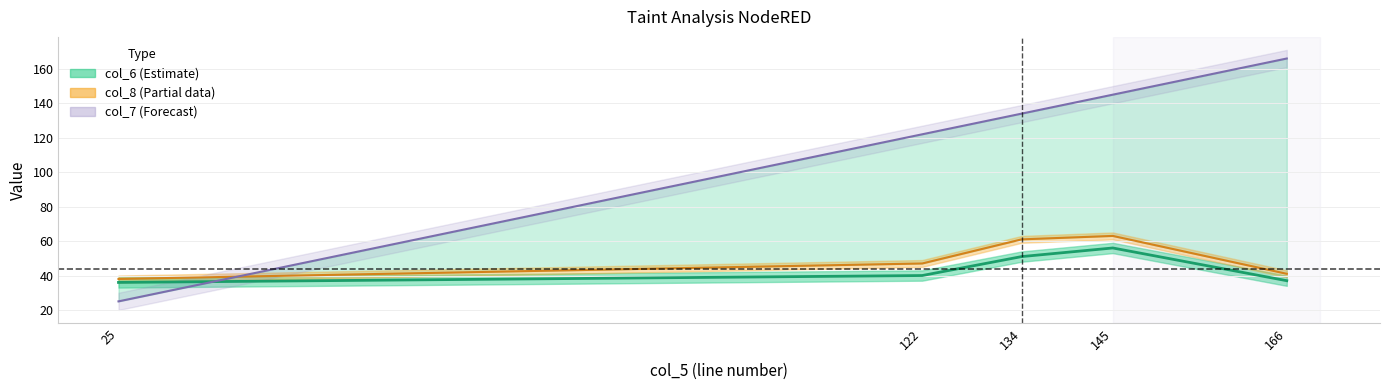

True or false: col_8 line and col_8 intersect in this chart.

False